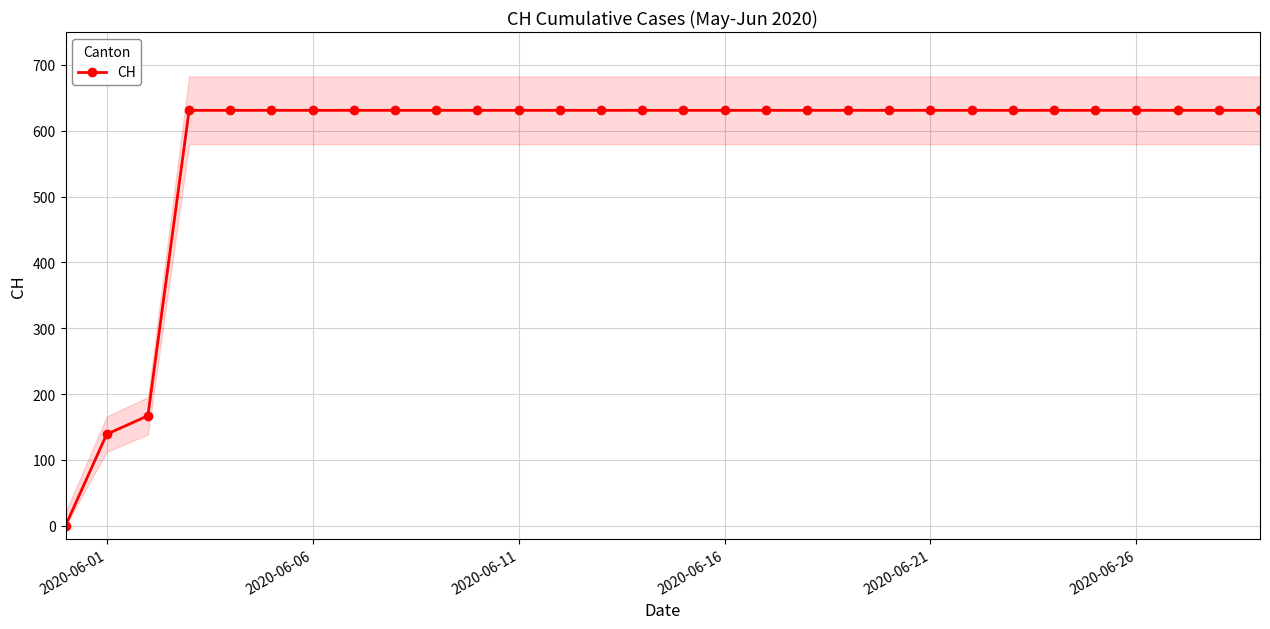

True or false: the data has more than 1 interior local peaks.

False